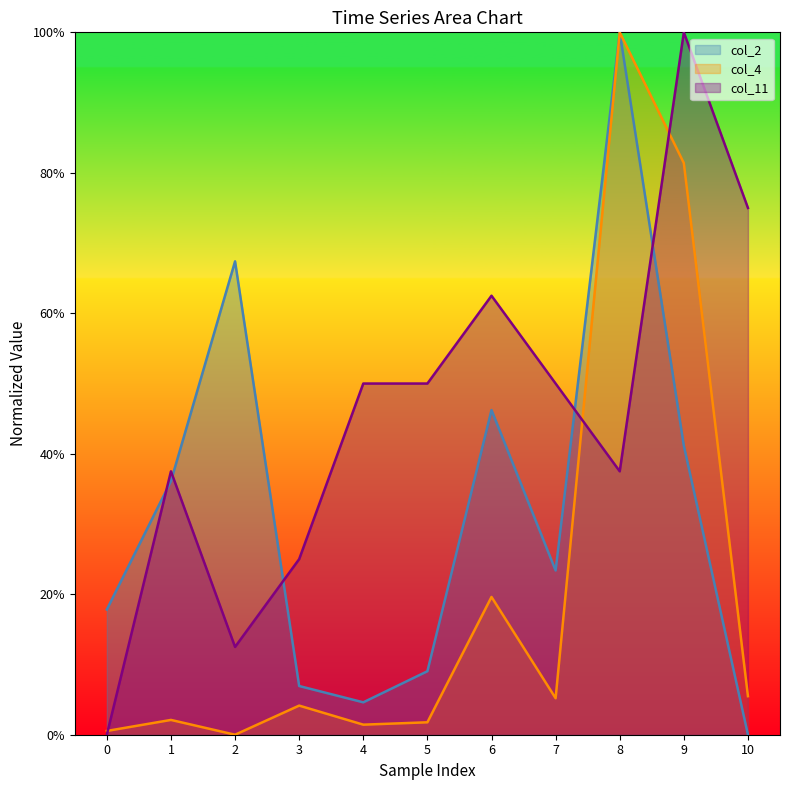

True or false: col_4 and col_11 intersect in this chart.

True